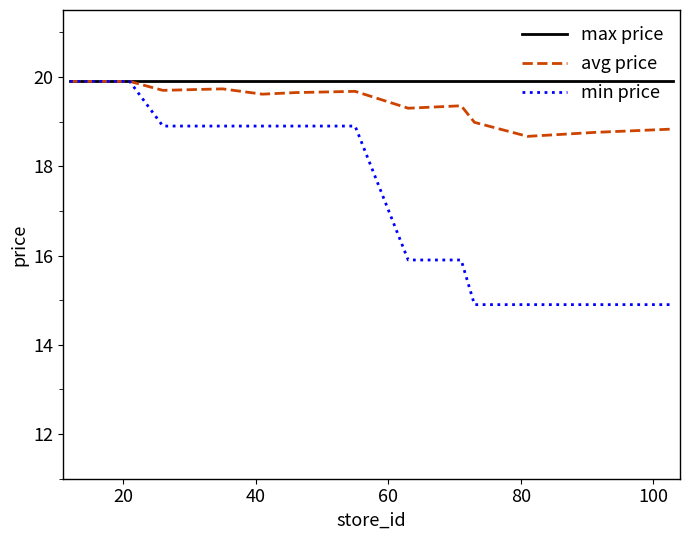

What is the maximum value shown in the chart?

19.9